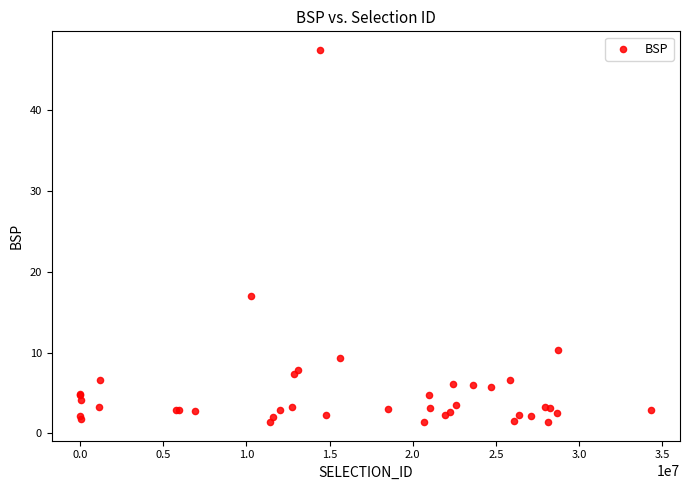

What Y value in the scatter plot is closest to 24?

17.0